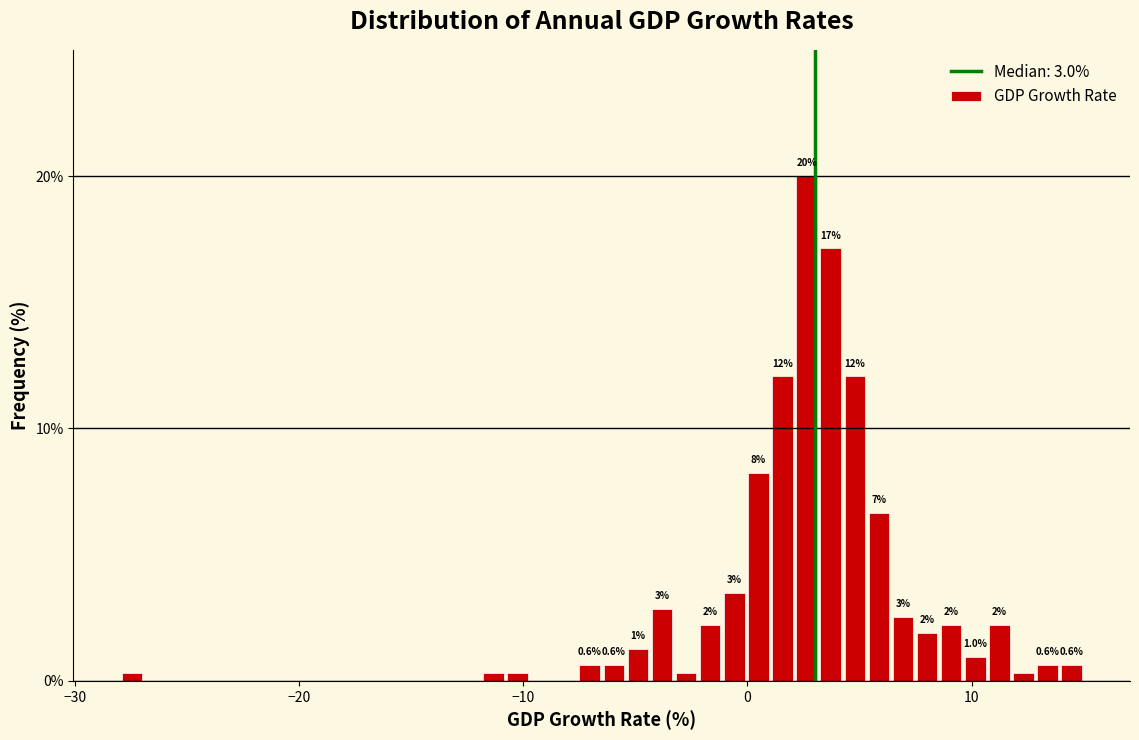

Read against the x-axis, roughly where is the centre of the tallest bar?

3